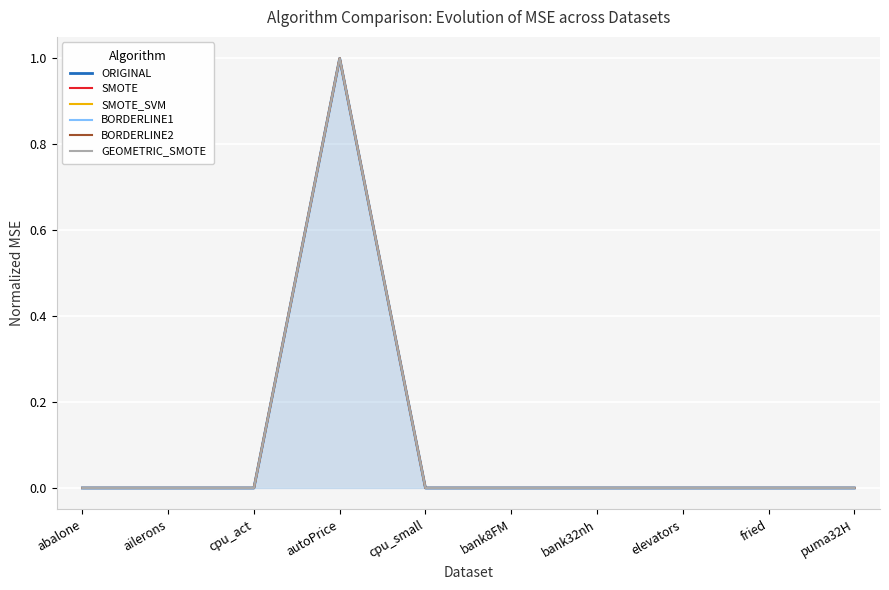

Rank the series by their maximum value, from highest to lowest.

ORIGINAL, SMOTE, SMOTE_SVM, BORDERLINE1, BORDERLINE2, GEOMETRIC_SMOTE